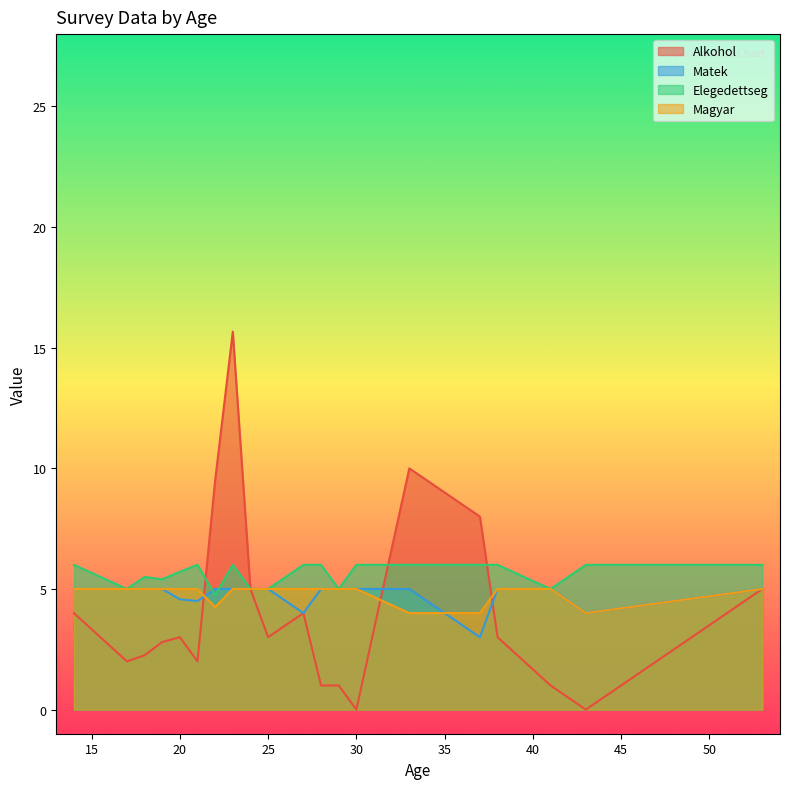

Which series ends up on top after the final intersection of Elegedettseg and Matek?

Elegedettseg